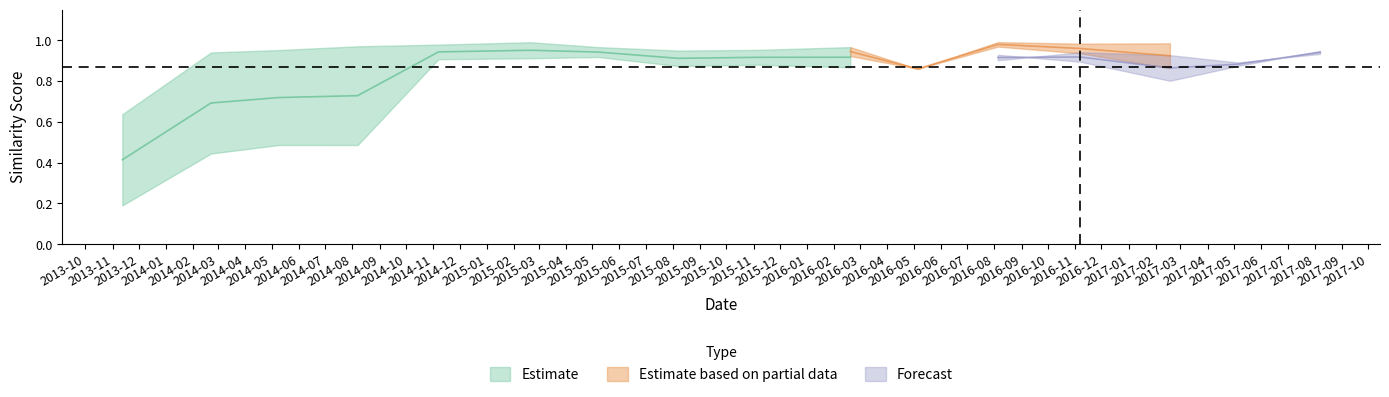

Which has a higher value, 2015-05-08 or 2016-11-07?

2016-11-07